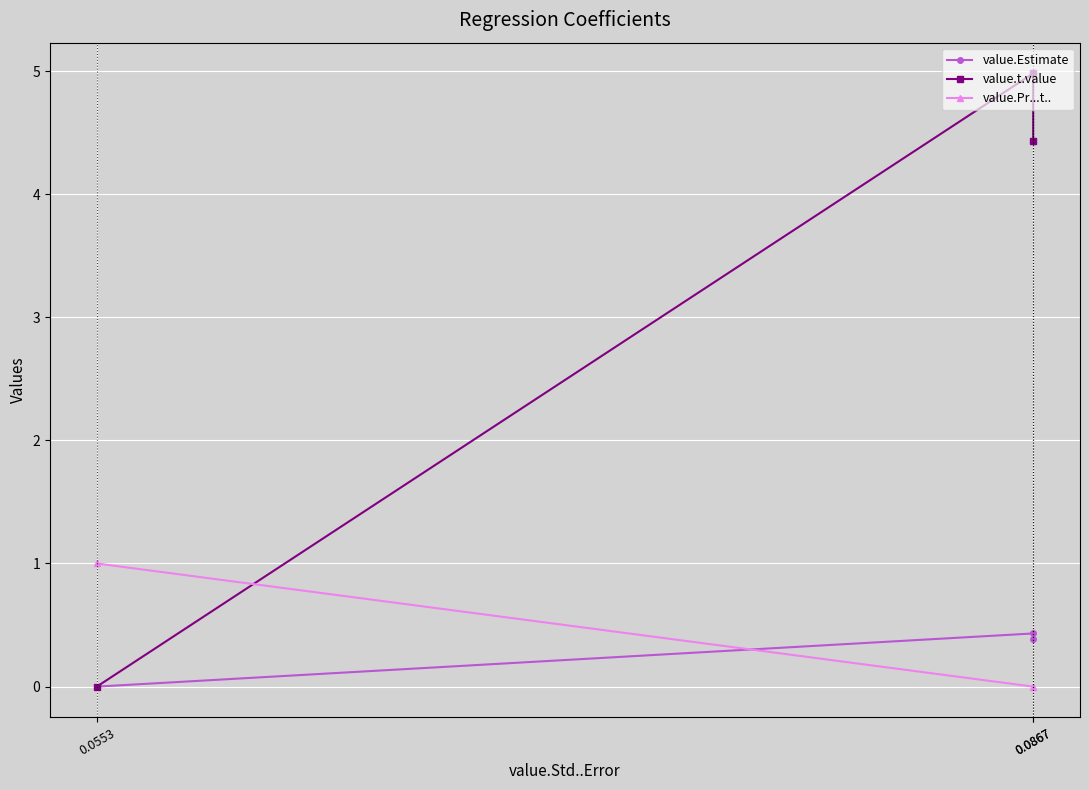

What is the total value across all series at 0.0867?

5.4